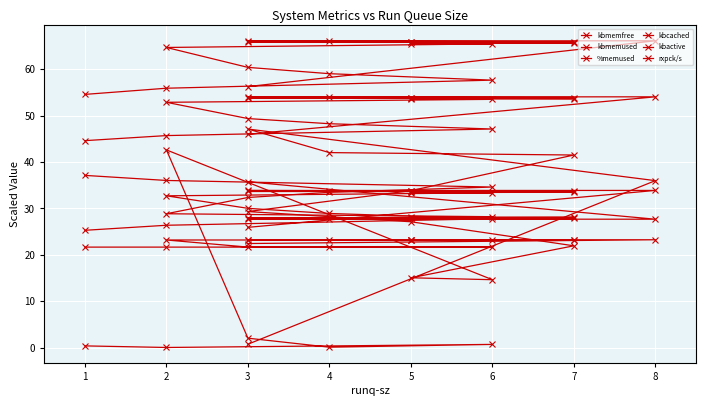

Is this an area chart (filled region under the line)?

No